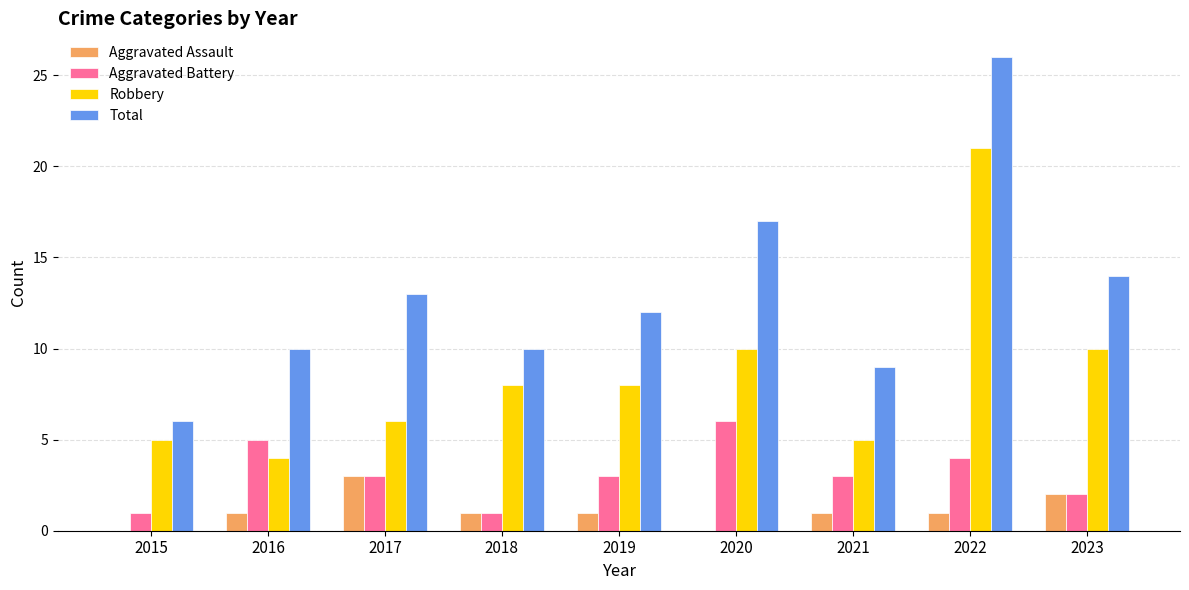

What are all the series names shown in the legend?

Aggravated Assault, Aggravated Battery, Robbery, Total